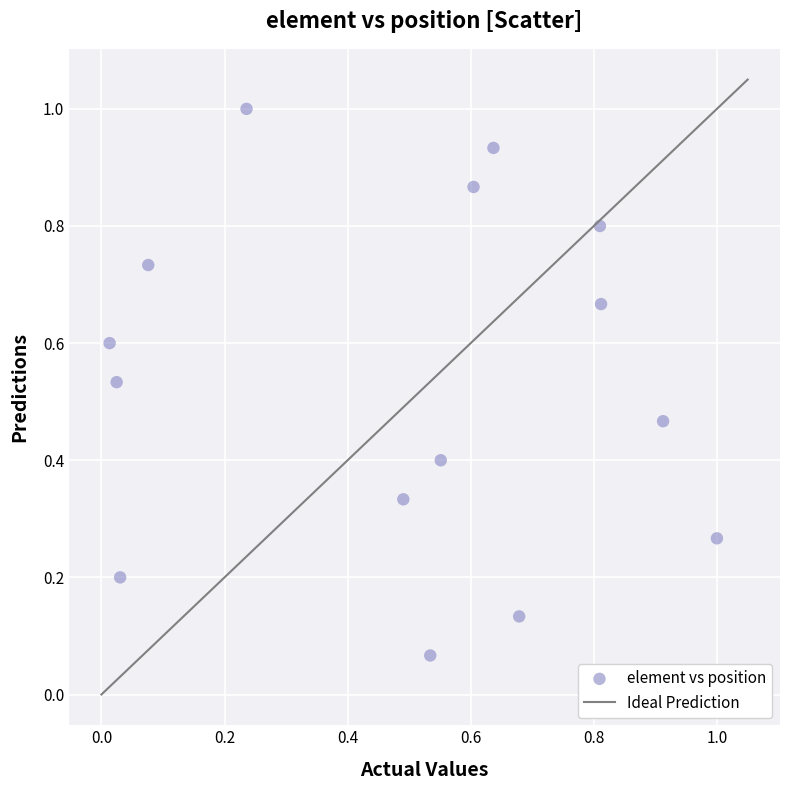

What is the range of X values (max minus min)?

1.0